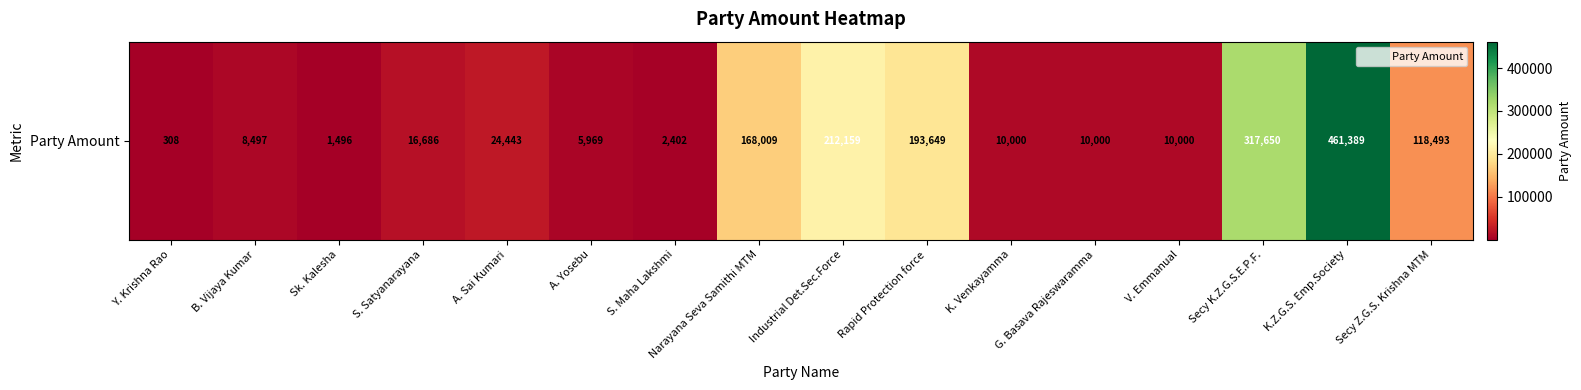

Reading left to right, extract all data points from this chart.

308	8497	1496	16686	24443	5969	2402	168009	212159	193649	10000	10000	10000	317650	461389	118493